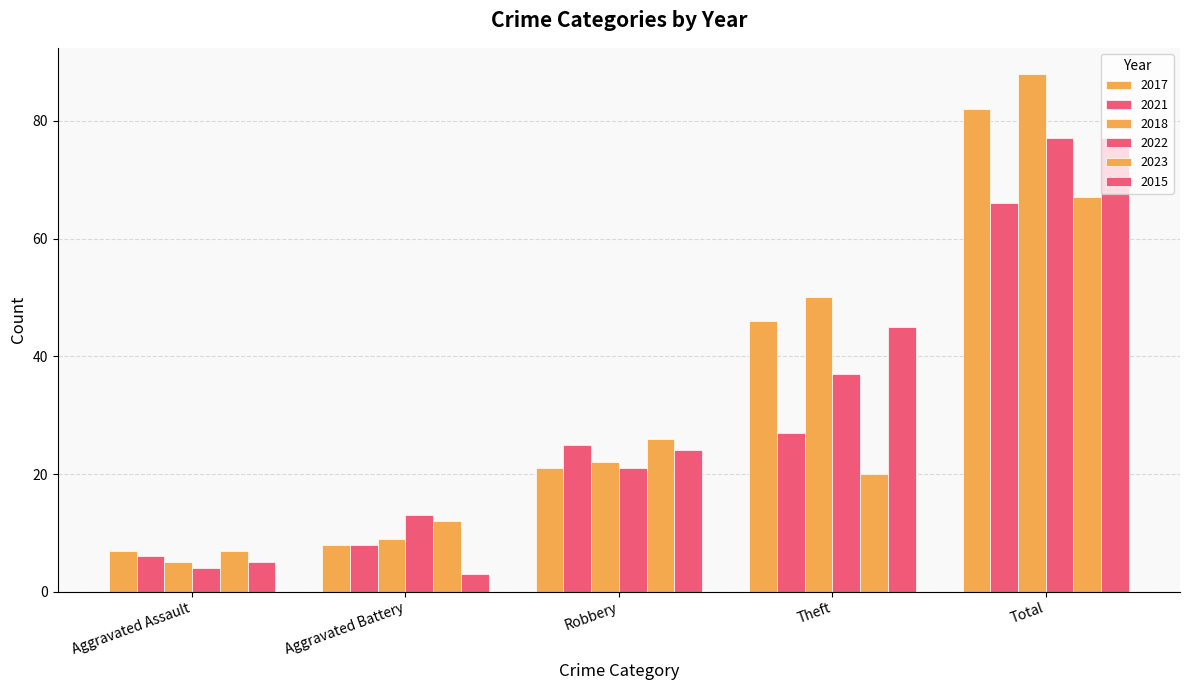

Which has a higher value, Aggravated Battery or Total?

Total